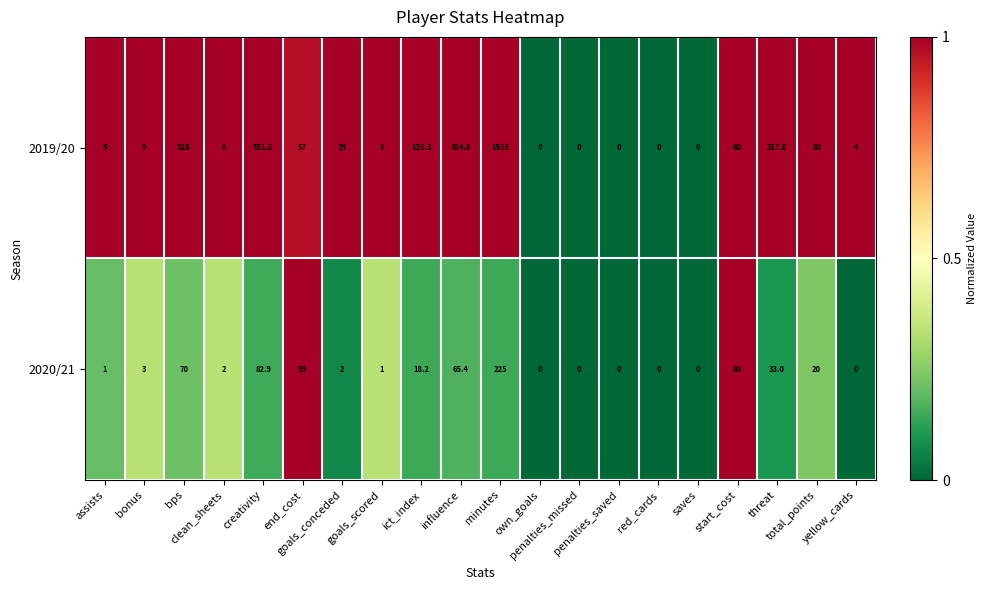

How many positive values does the 2020/21 series have?

14